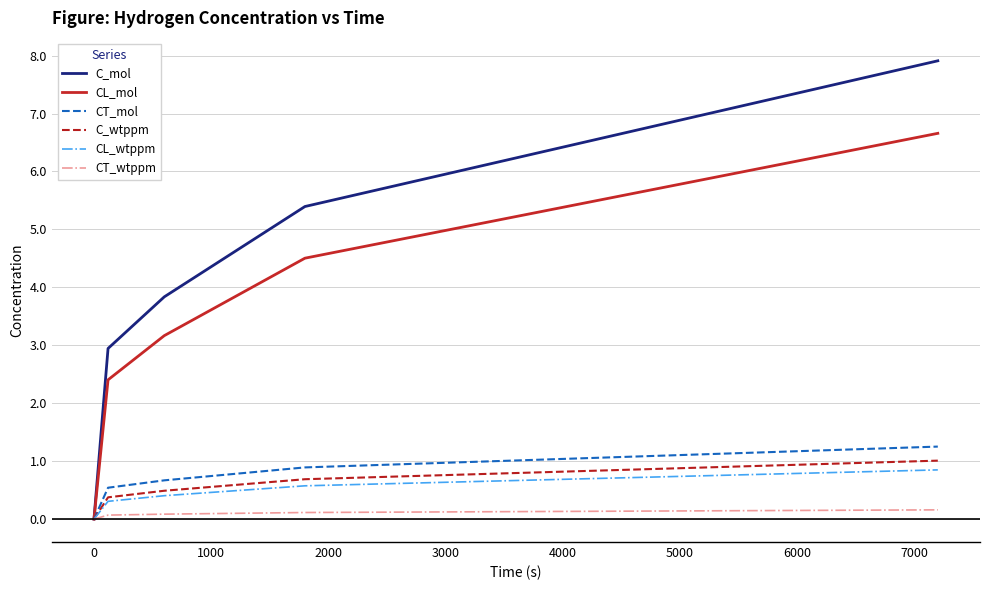

Which series has the largest total across all categories?

C_mol